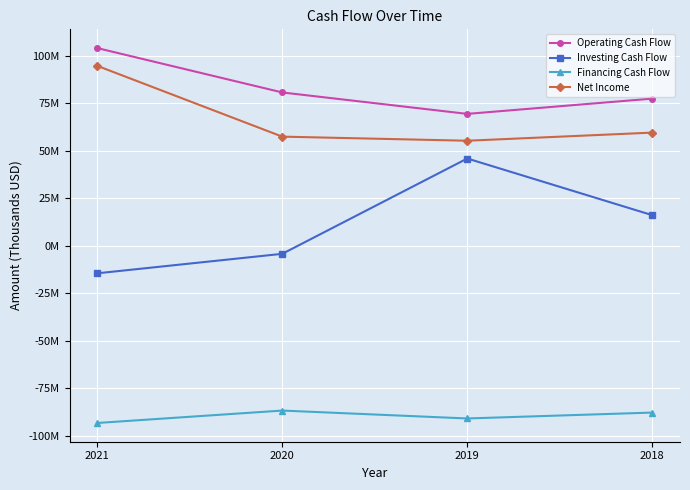

What are all the series names shown in the legend?

Operating Cash Flow, Investing Cash Flow, Financing Cash Flow, Net Income